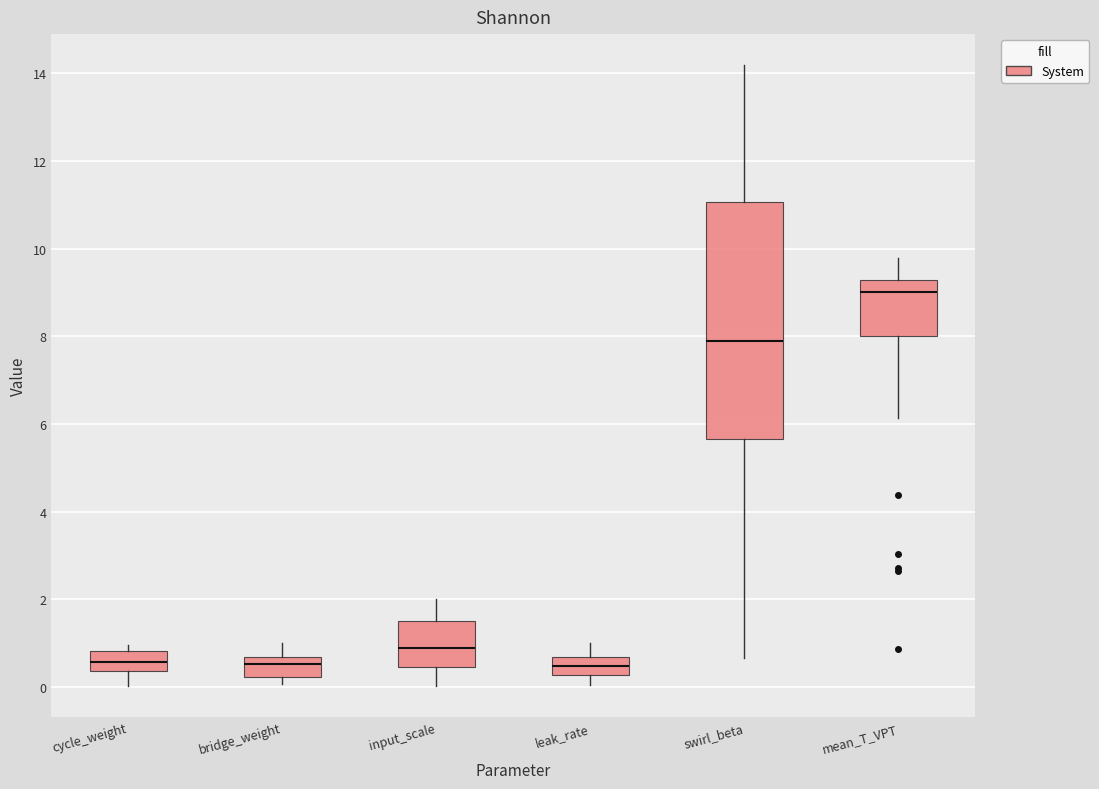

Reading left to right, transcribe this box plot: for each box, give where its median line is, the range the box spans, and where its two whiskers end, as read against the y-axis. The values are not printed on the chart, so give them approximately, as read against the axis.

cycle_weight: median 0.6, box 0.4 to 0.8, whiskers 0.0 to 1.0
bridge_weight: median 0.6 (just below the box's upper edge), box 0.2 to 0.6, whiskers 0.0 to 1.0
input_scale: median 0.8, box 0.4 to 1.6, whiskers 0.0 to 2.0
leak_rate: median 0.4, box 0.2 to 0.6, whiskers 0.0 to 1.0
swirl_beta: median 8.0, box 5.6 to 11.0, whiskers 0.6 to 14.2
mean_T_VPT: median 9.0, box 8.0 to 9.2, whiskers 6.2 to 9.8